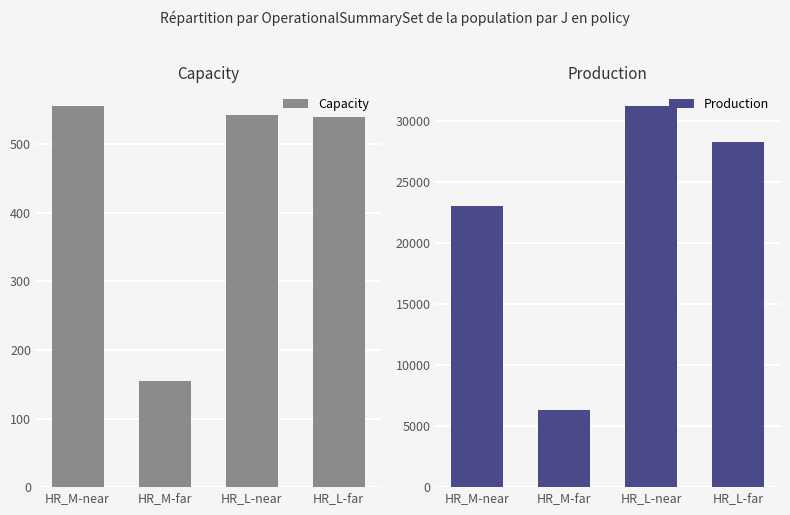

What is the minimum value for Production?

6359.1